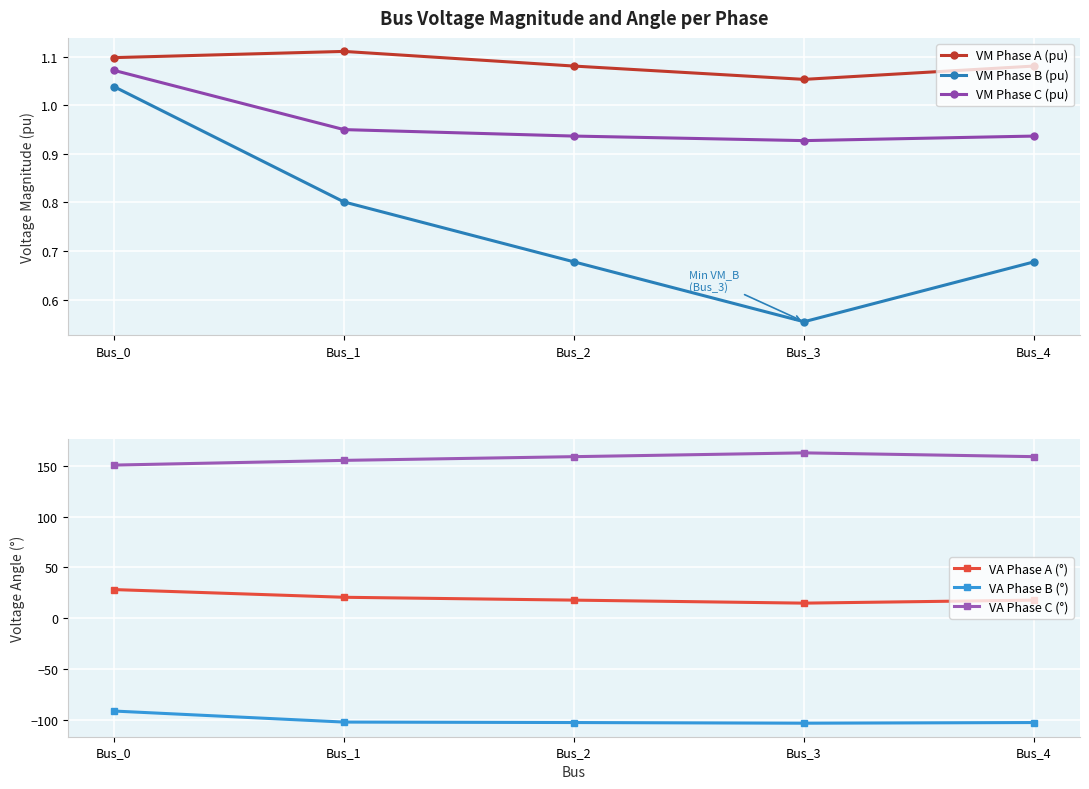

True or false: VM Phase A (pu) and VA Phase A (°) intersect in this chart.

False